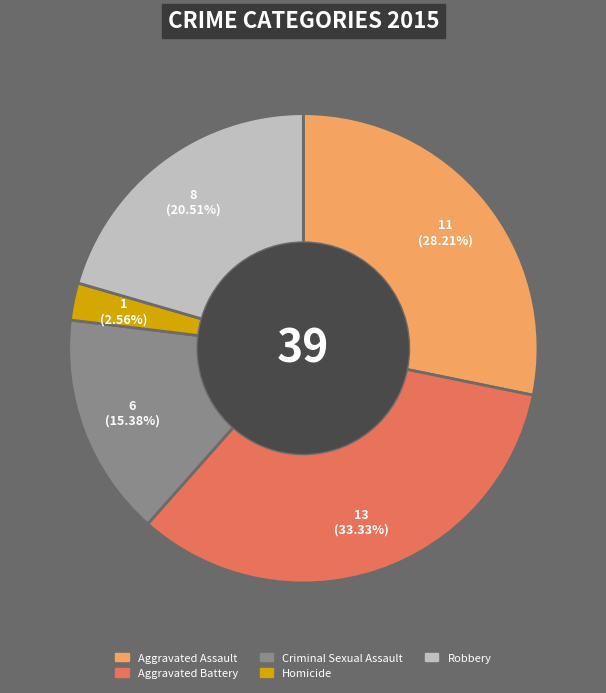

The Homicide slice represents 3% of the pie. True or false?

True